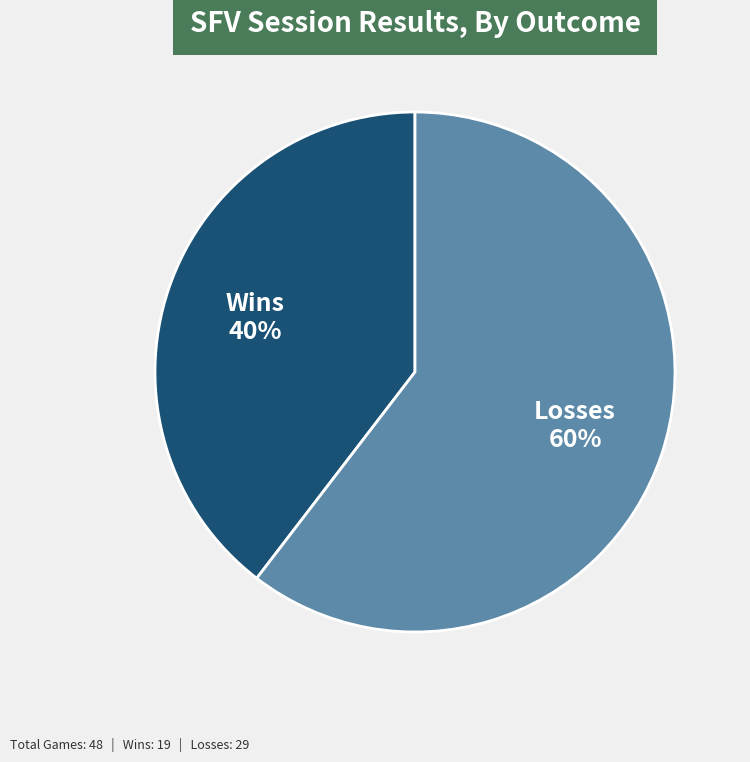

Count the number of slices in the pie.

2